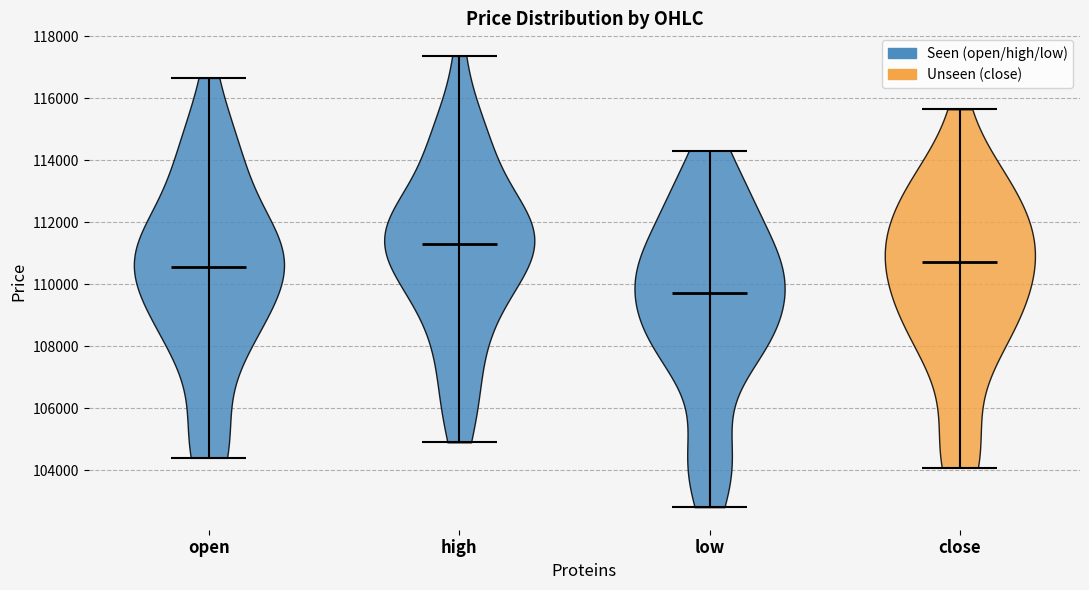

What is the lowest point the violin for open reaches on the y-axis? The values are not printed on the chart, so give them approximately, as read against the axis.

104400